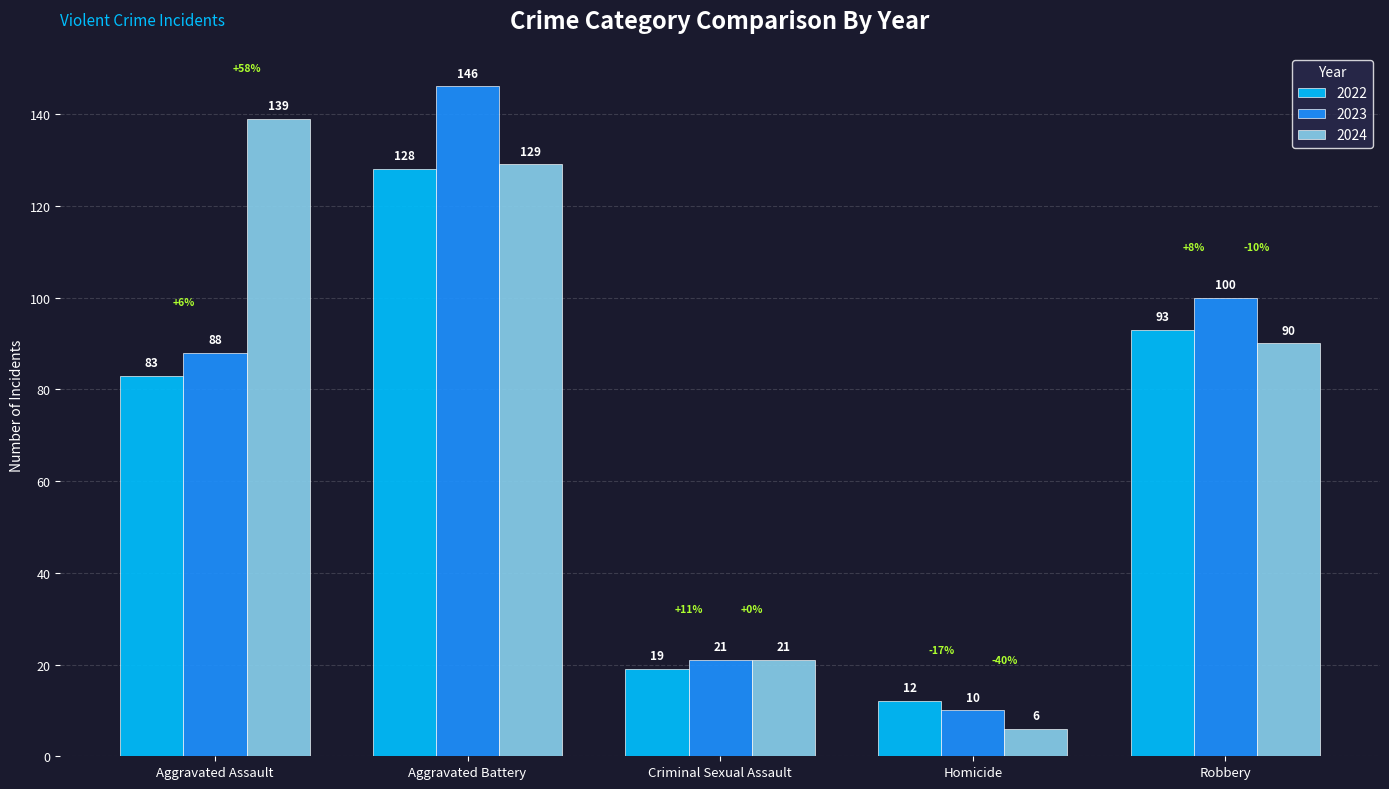

What is the sum of the 2023 values at Homicide and Aggravated Assault?

98